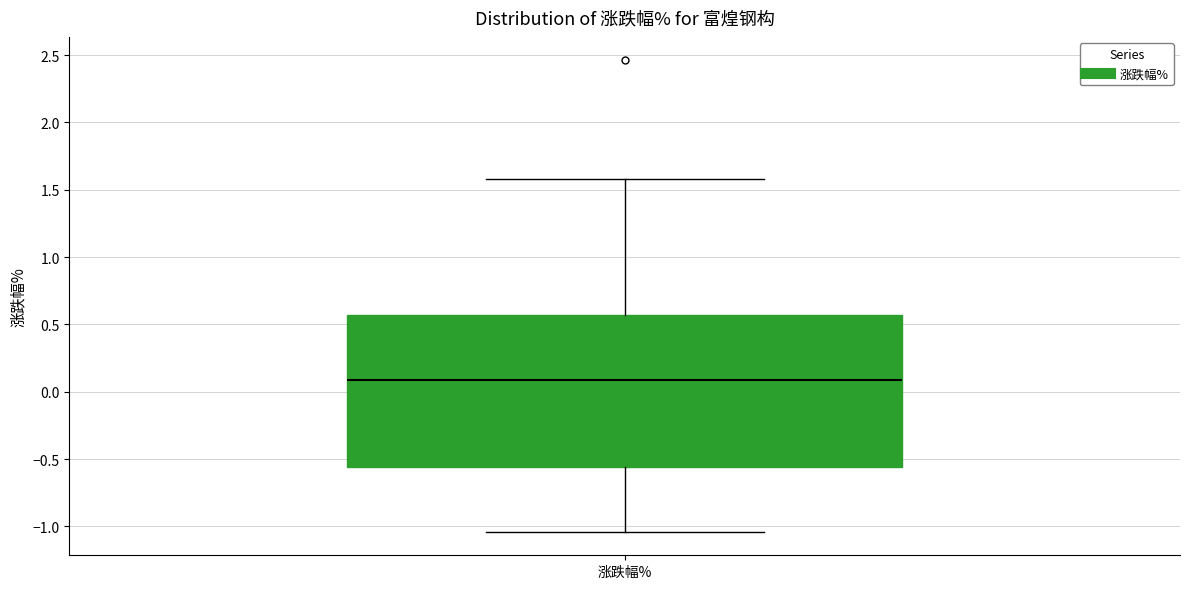

Transcribe this box plot: give where the median line is, the range the box spans, and where the two whiskers end, as read against the y-axis. The values are not printed on the chart, so give them approximately, as read against the axis.

median 0.10, box -0.55 to 0.55, whiskers -1.05 to 1.60